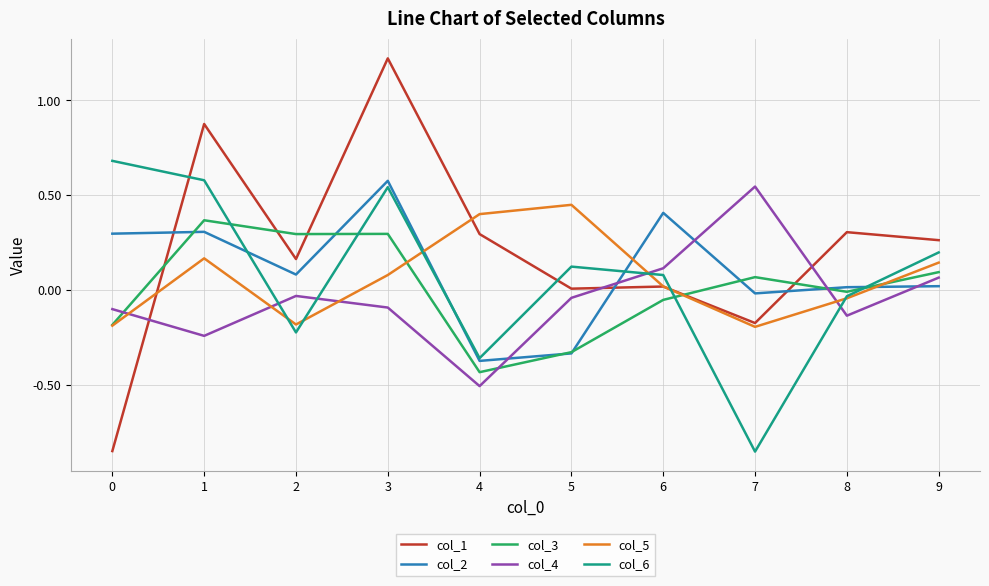

Is the value of col_2 at 4 greater than the value of col_1 at 6?

No